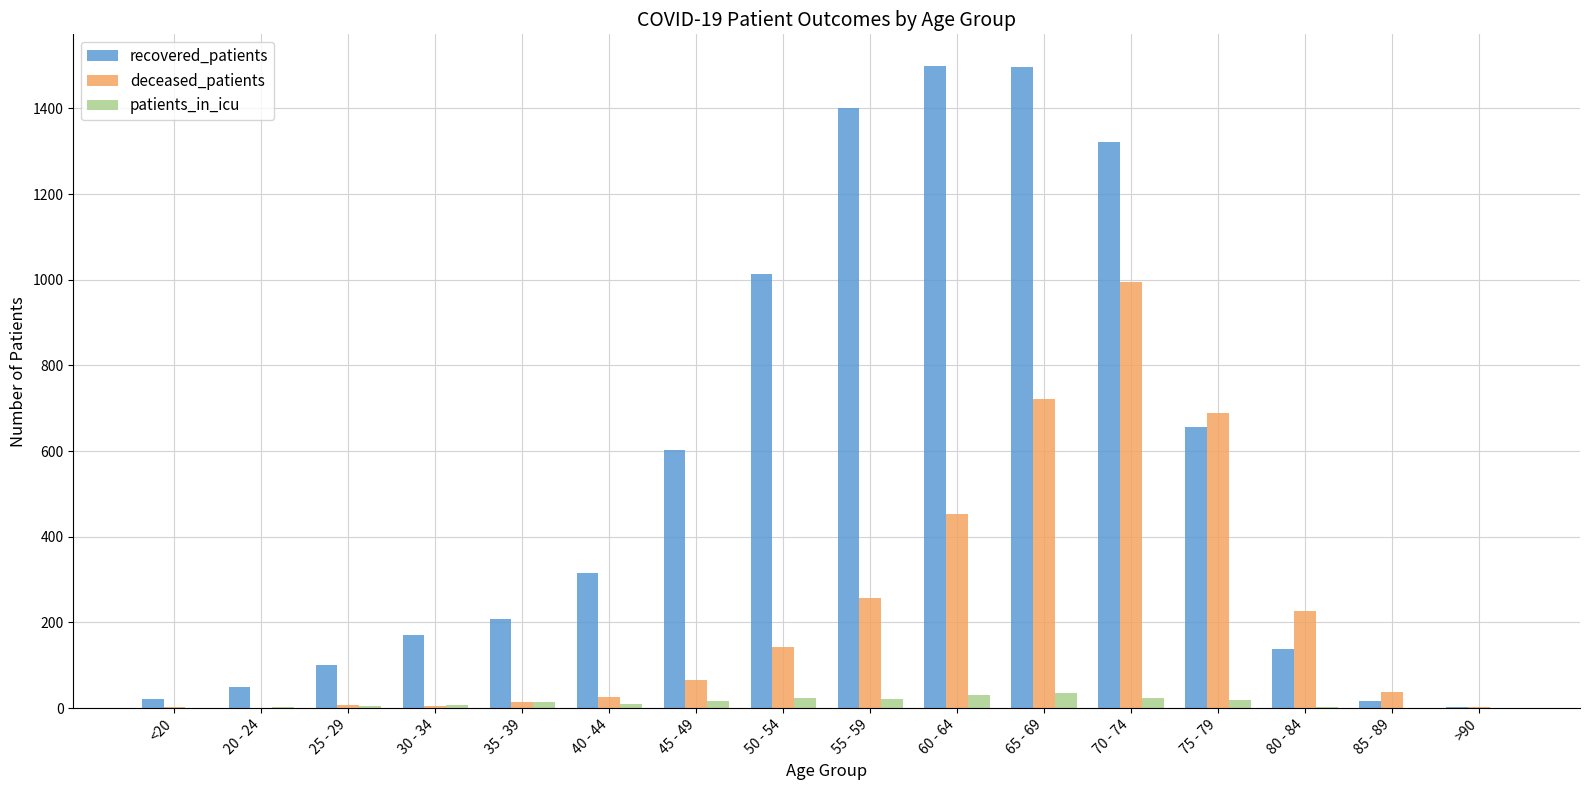

Between 30 - 34 and 80 - 84, which series saw the biggest shift?

deceased_patients